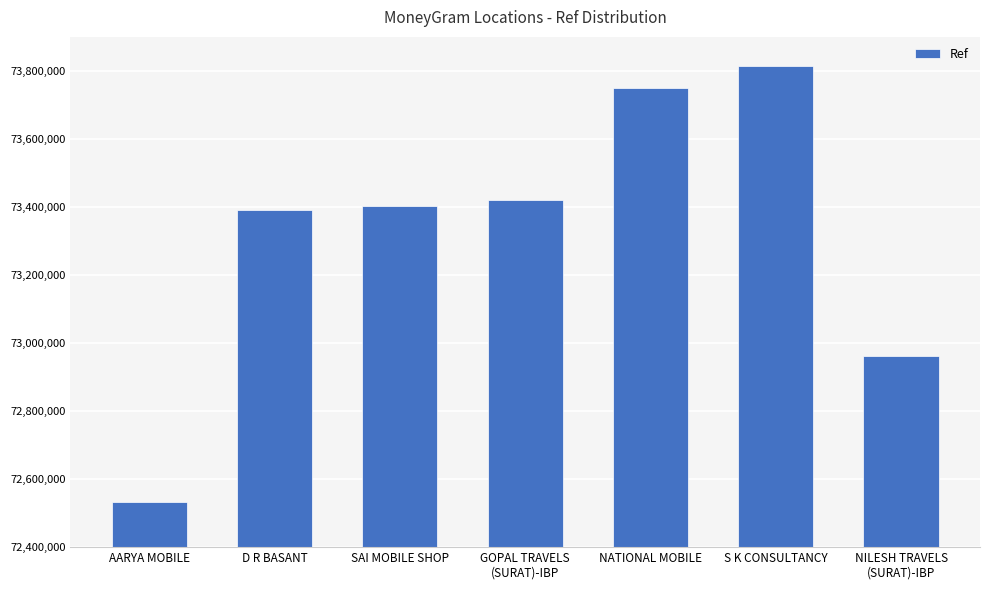

What is the difference between the maximum and minimum values?

1283521